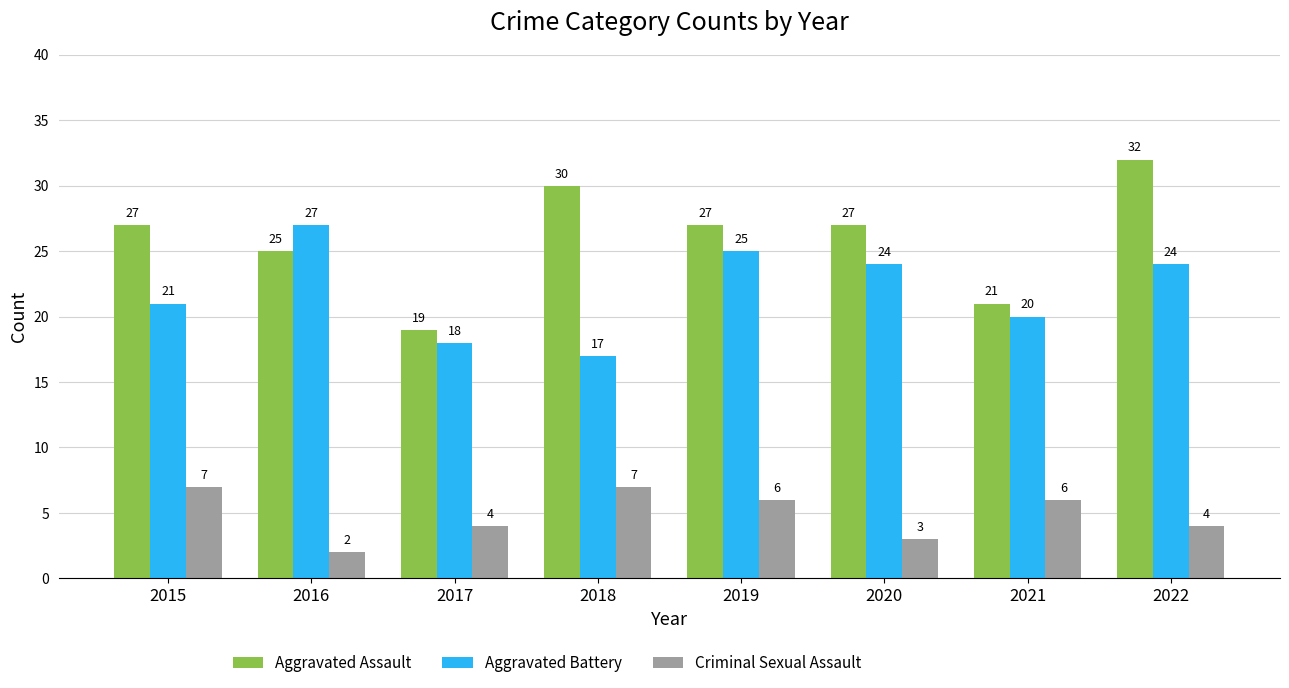

How many bars are there in total?

24